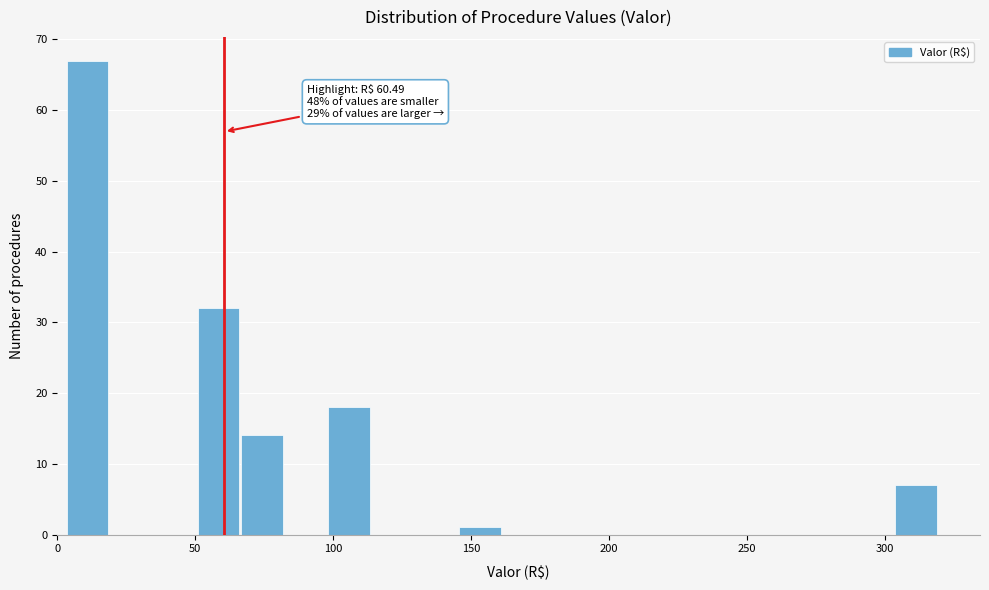

Around what value on the x-axis is the tallest bar? Give the approximate position of its centre, as read against the axis.

10